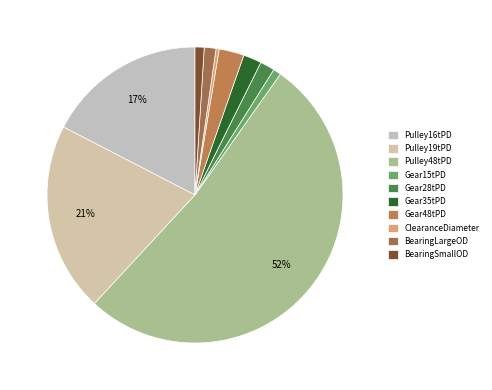

To the nearest percent, what percentage of the pie is Gear15tPD?

1%